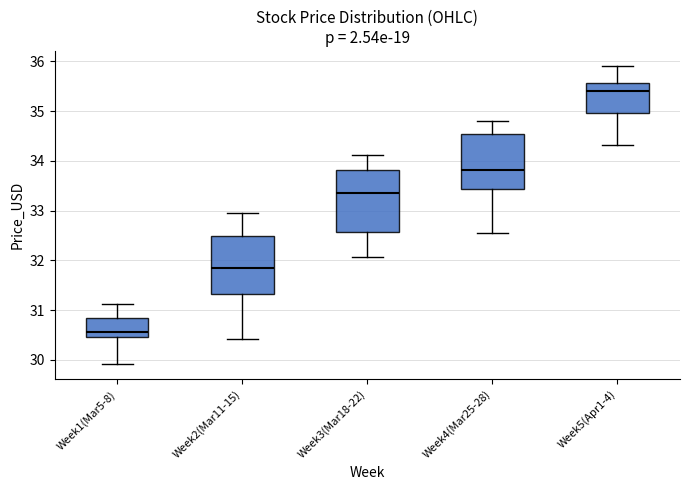

Reading left to right, transcribe this box plot: for each box, give where its median line is, the range the box spans, and where its two whiskers end, as read against the y-axis. The values are not printed on the chart, so give them approximately, as read against the axis.

Week1(Mar5-8): median 30.5, box 30.4 to 30.8, whiskers 29.9 to 31.1
Week2(Mar11-15): median 31.9, box 31.3 to 32.5, whiskers 30.4 to 33.0
Week3(Mar18-22): median 33.4, box 32.6 to 33.8, whiskers 32.1 to 34.1
Week4(Mar25-28): median 33.8, box 33.4 to 34.5, whiskers 32.5 to 34.8
Week5(Apr1-4): median 35.4, box 35.0 to 35.6, whiskers 34.3 to 35.9